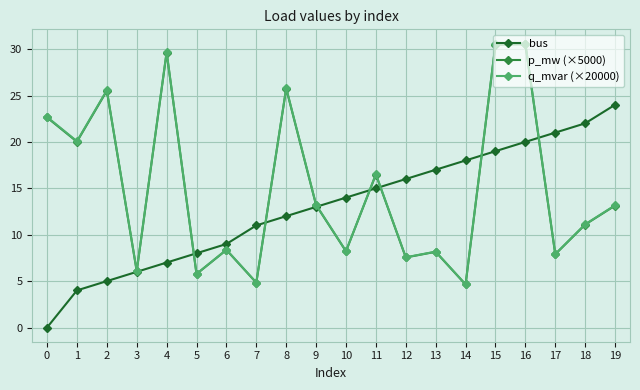

What is the sum of all q_mvar (×20000) values?

300.7